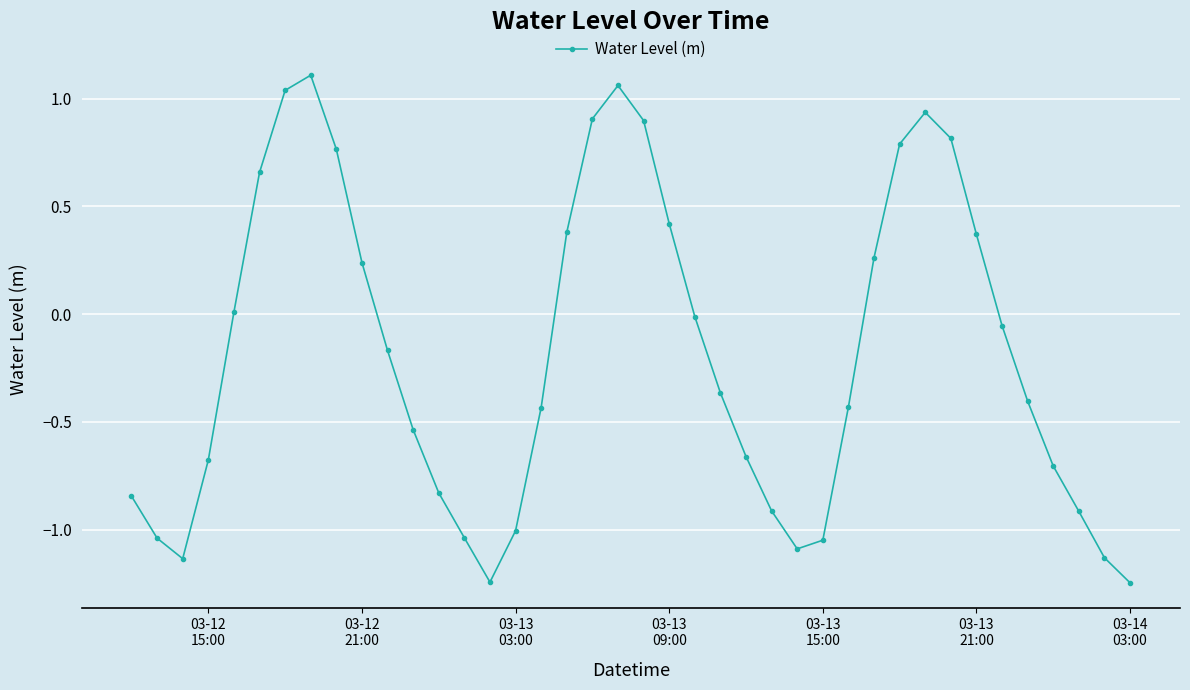

True or false: there are more than 2 points higher than both neighbors.

True